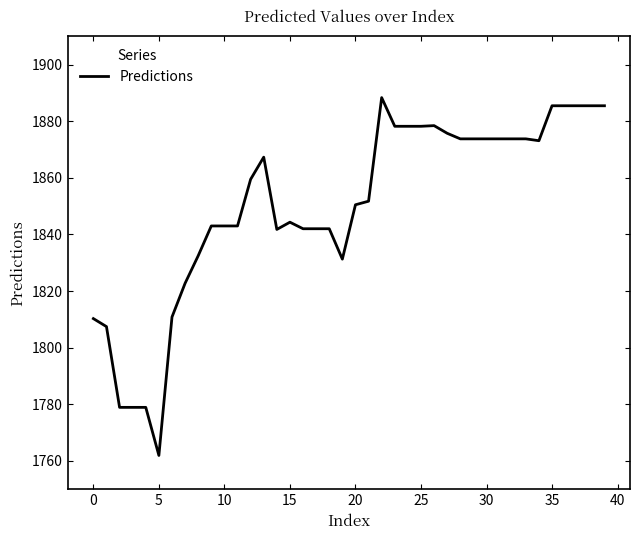

What is the minimum value shown in the chart?

1761.9